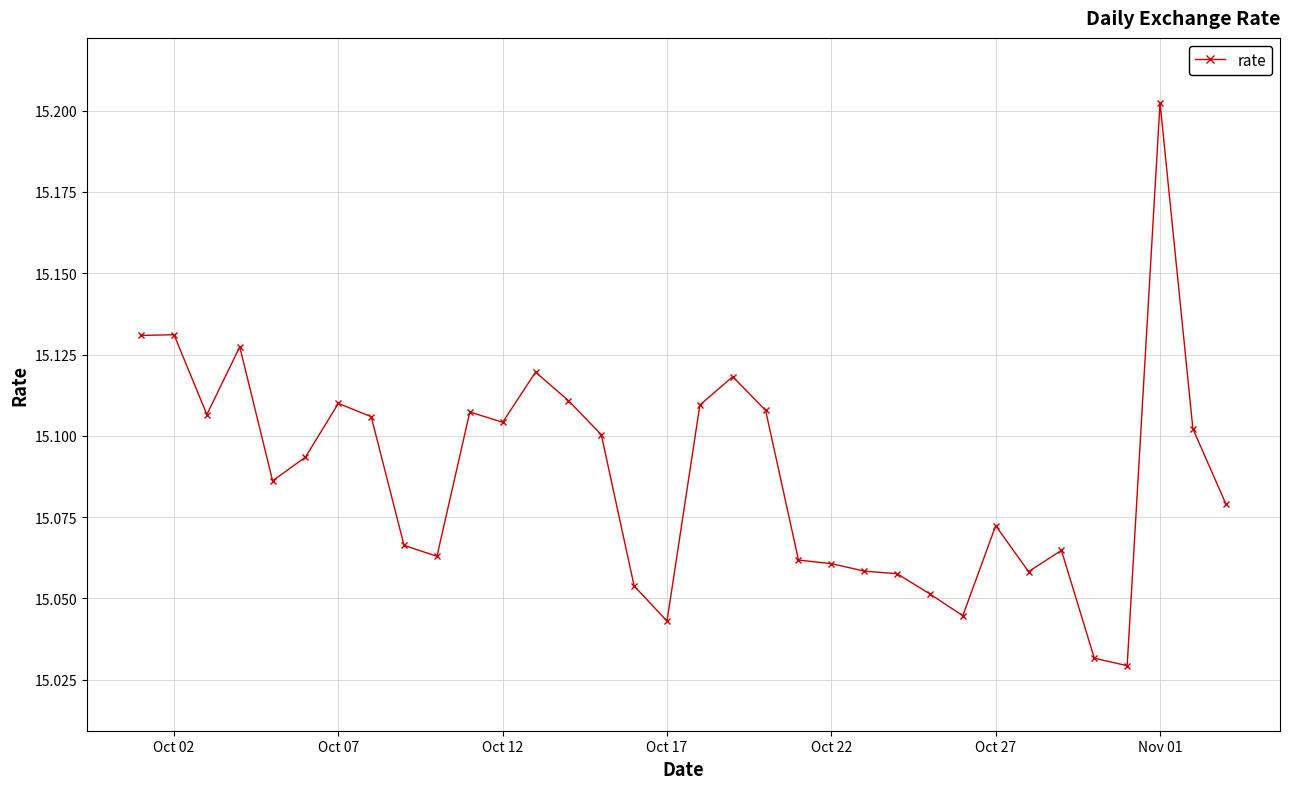

Count the values in the range 15 to 16.

34